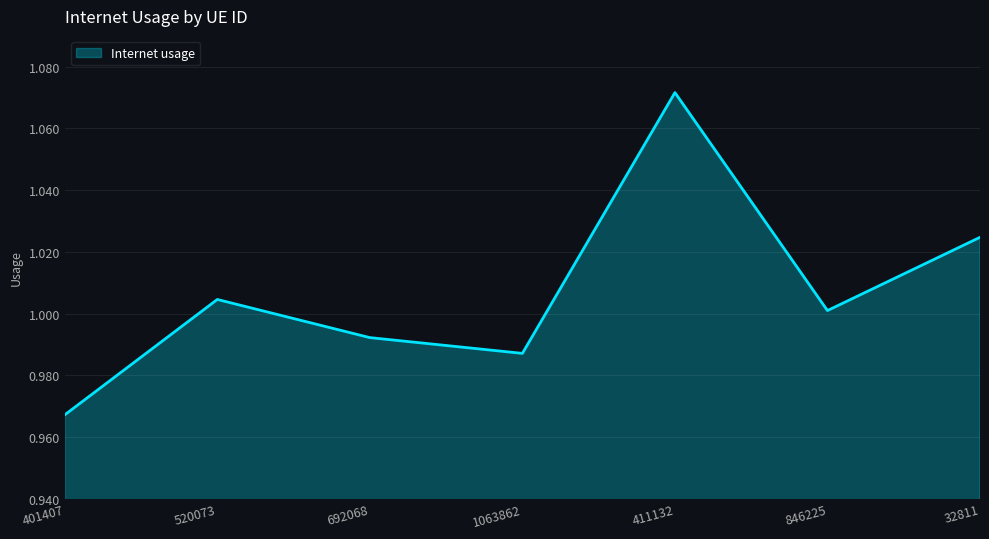

Which has a higher value, 401407 or 846225?

846225